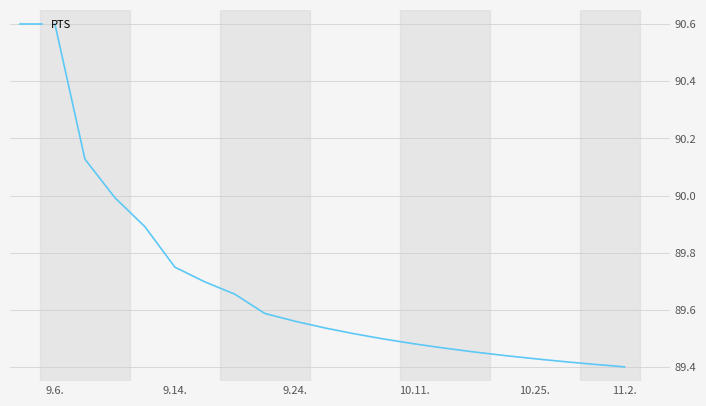

What is the maximum value shown in the chart?

90.6